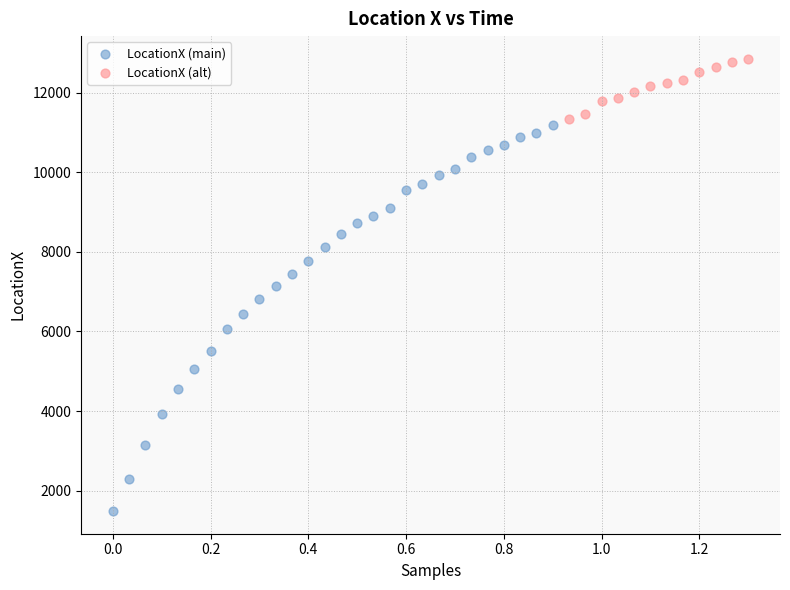

Which series contains the highest Y value?

LocationX (alt)